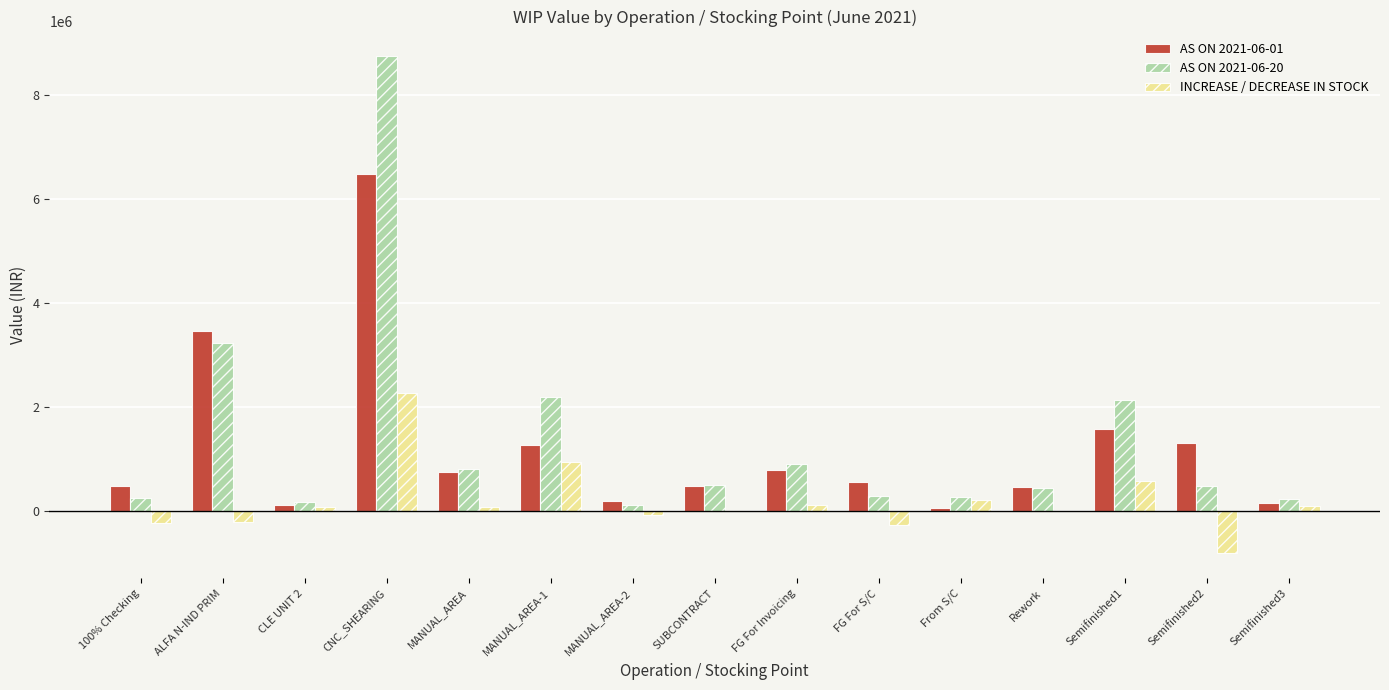

Count the number of data series in this chart.

3